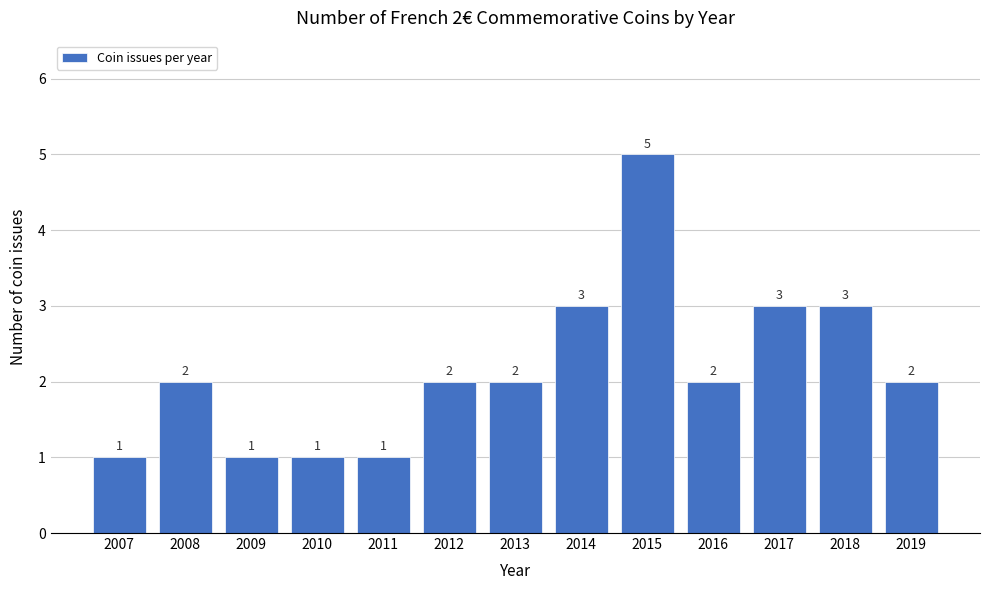

Reading left to right, extract all data points from this chart.

2007=1	2008=2	2009=1	2010=1	2011=1	2012=2	2013=2	2014=3	2015=5	2016=2	2017=3	2018=3	2019=2